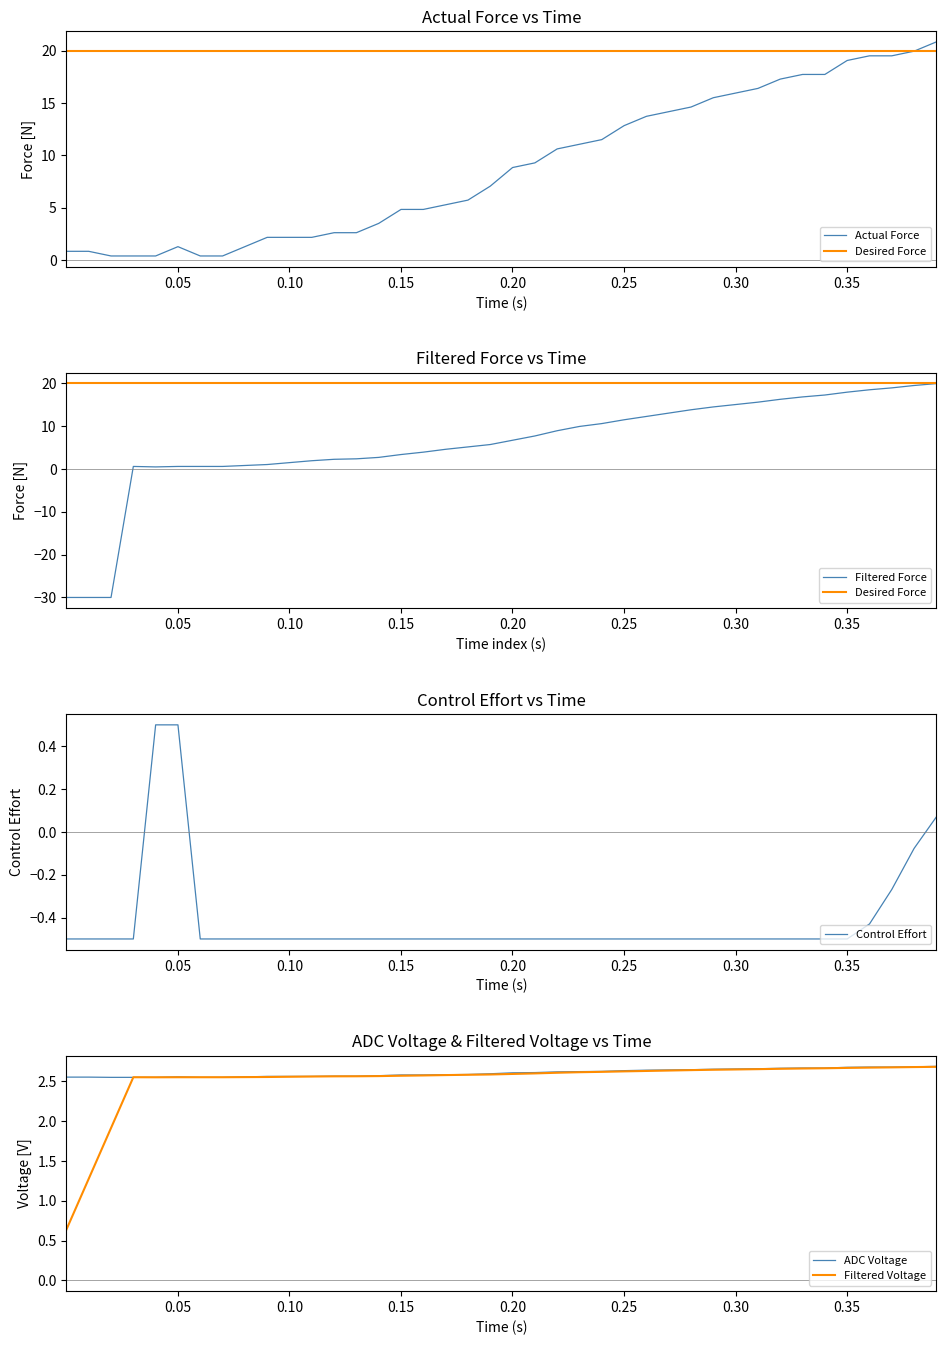

True or false: Actual Force and Filtered Voltage cross at least once.

True